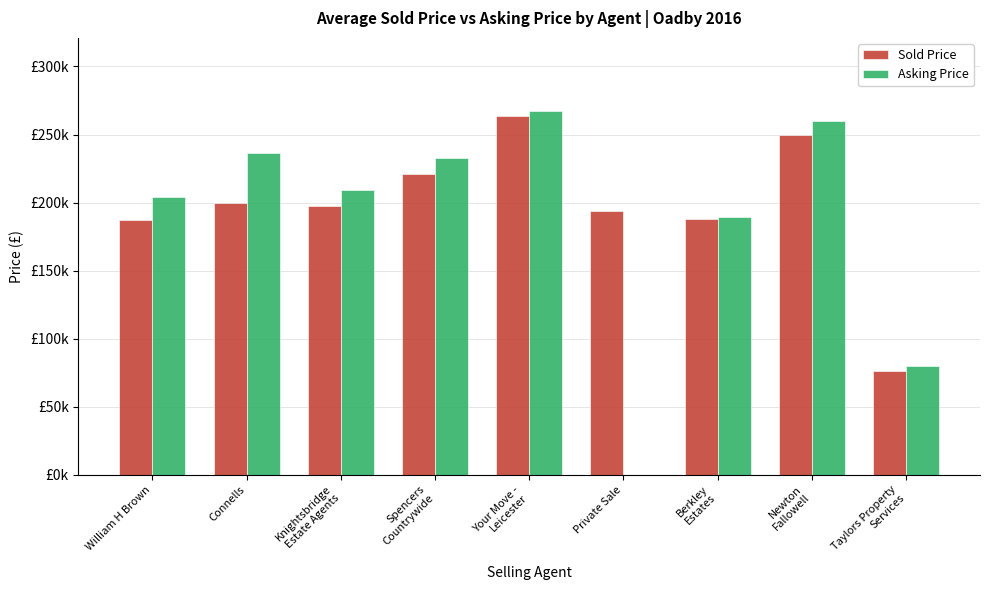

What are all the series names shown in the legend?

Sold Price, Asking Price